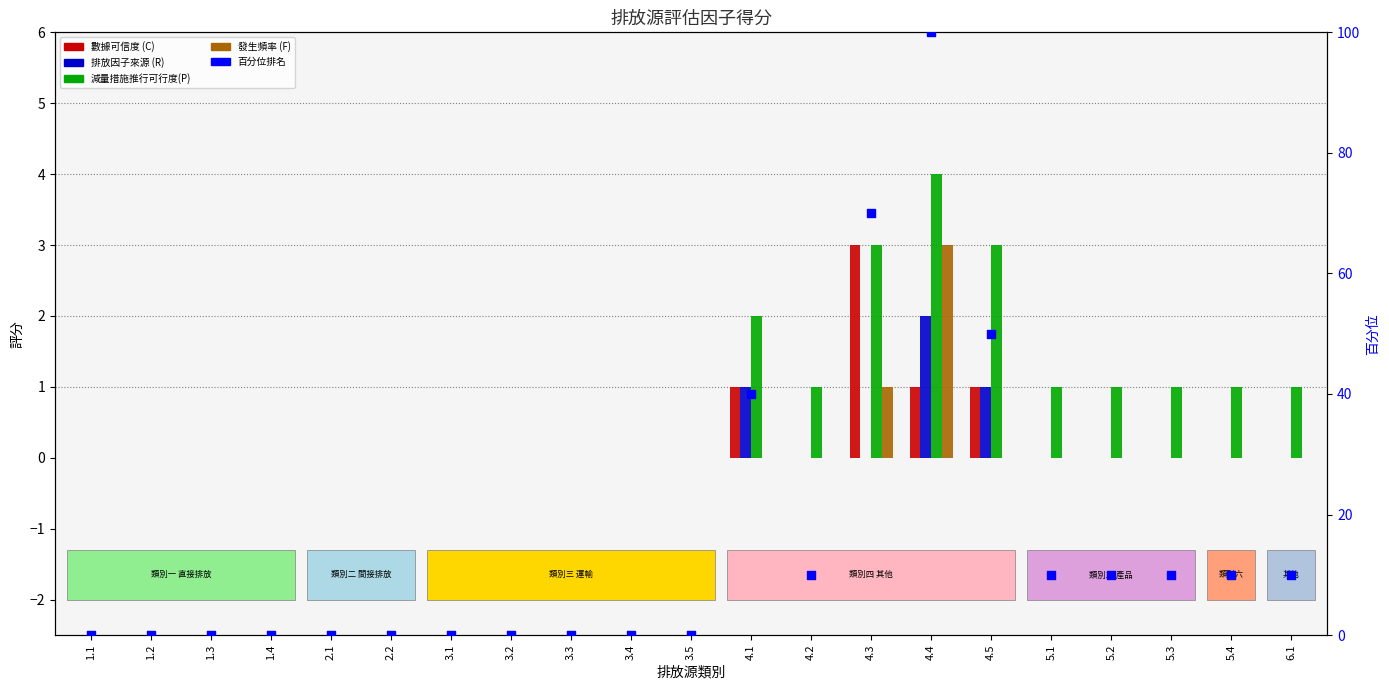

At how many categories does at least one series exceed 16?

4